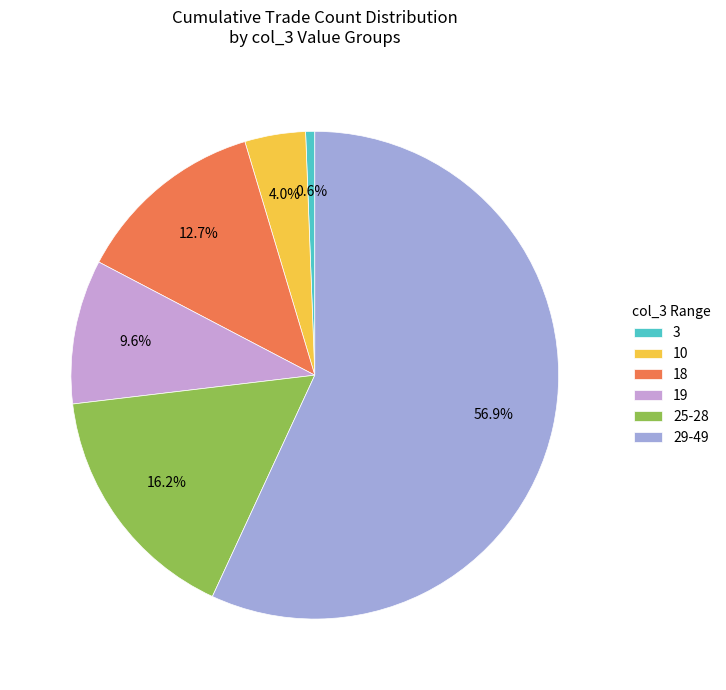

Which has a higher value, 29-49 or 19?

29-49